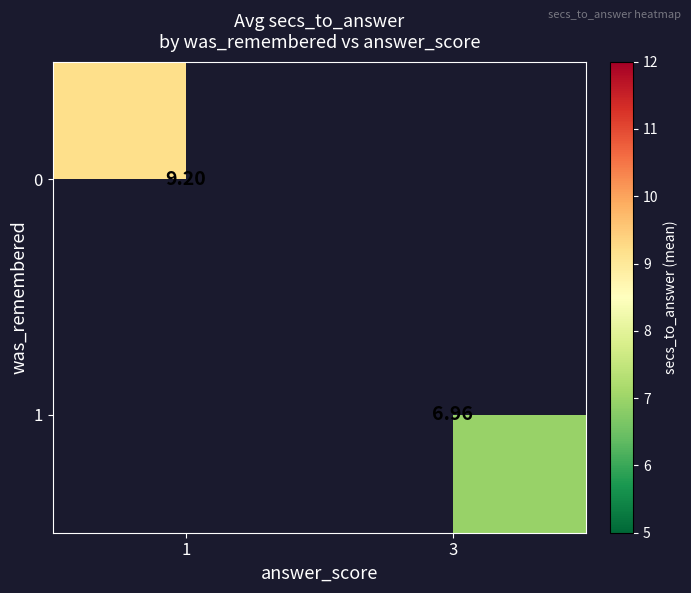

Is the value of 0 at 1 greater than the value of 1 at 3?

Yes